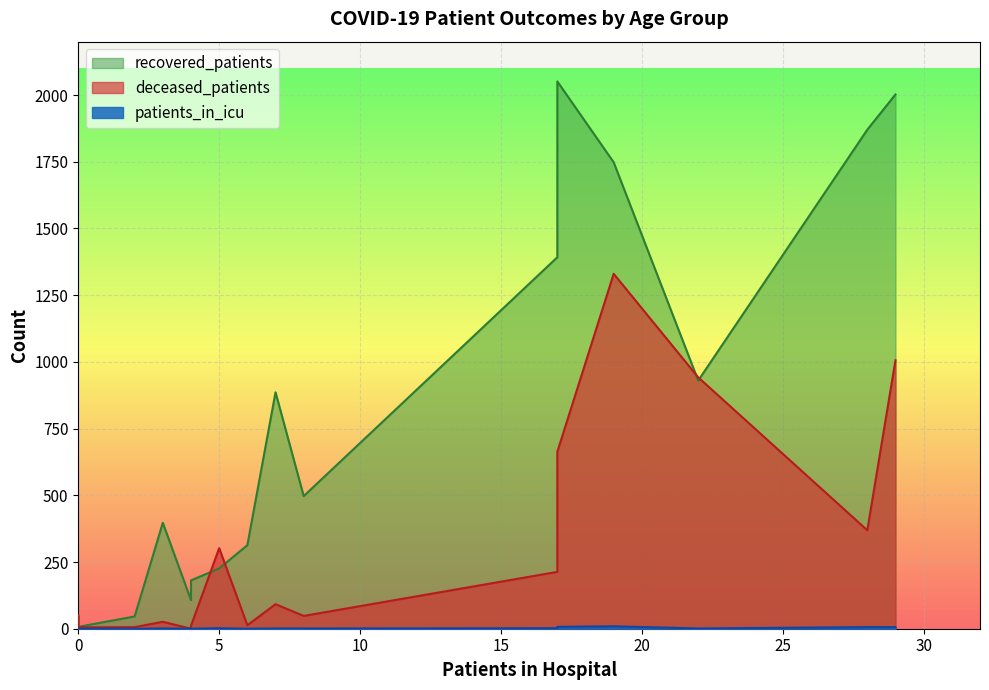

What is the maximum value for patients_in_icu?

9